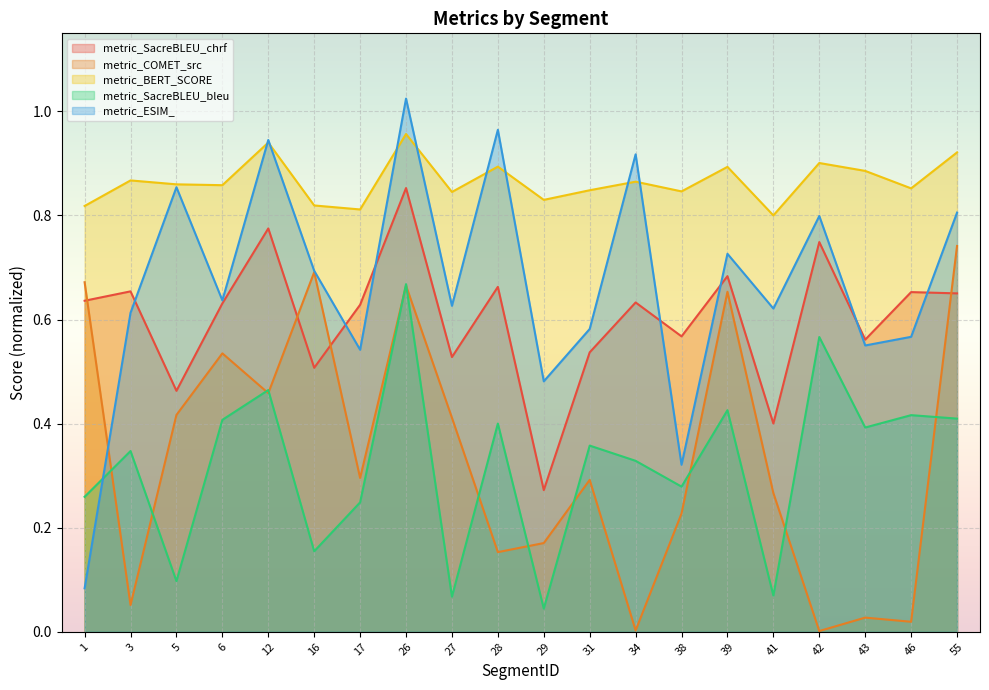

What is the value of the metric_BERT_SCORE point at the 8th from the left?

1.0